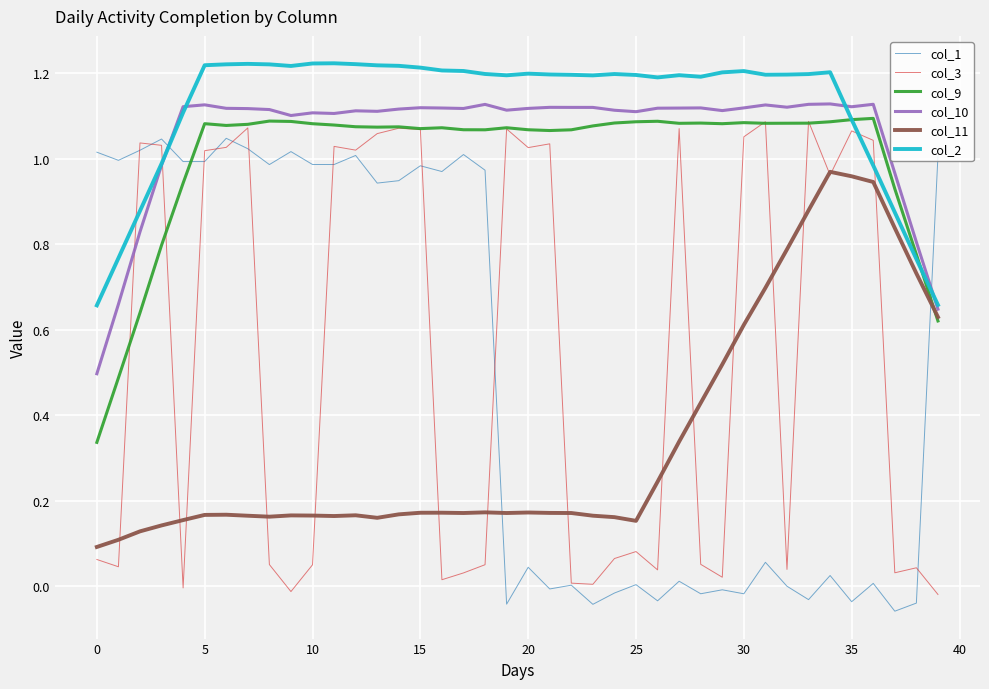

Which series has the largest total across all categories?

col_2